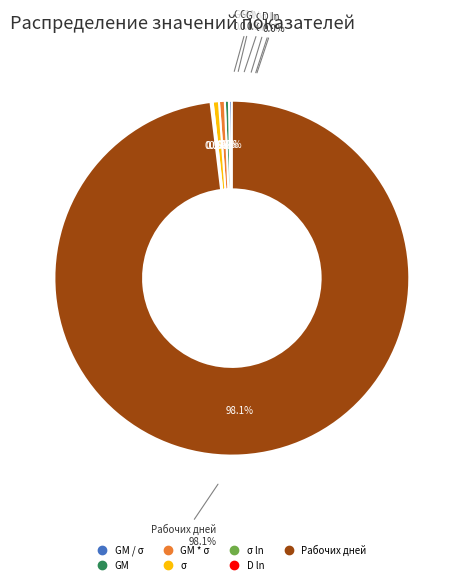

Is the sum of GM and Рабочих дней greater than half?

Yes